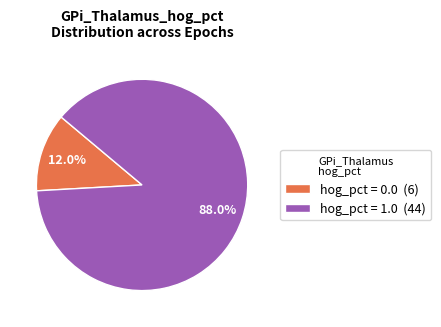

Does any single category account for the majority?

Yes